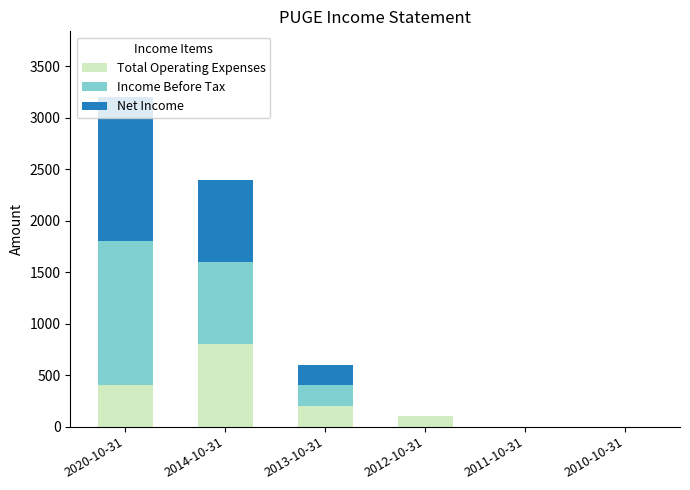

At which category is the sum across all series the highest?

2020-10-31